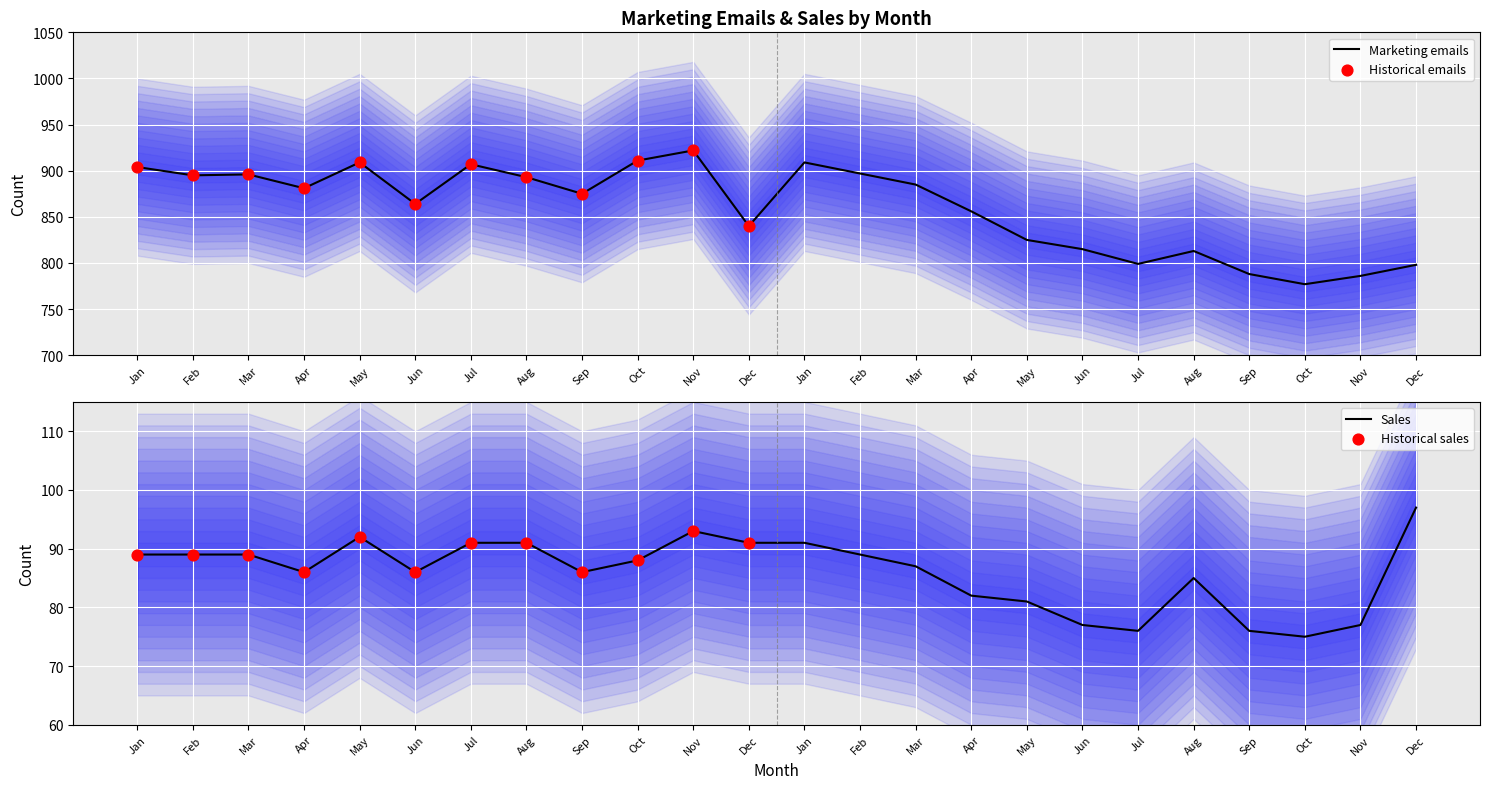

What are all the series names shown in the legend?

Marketing emails, Sales